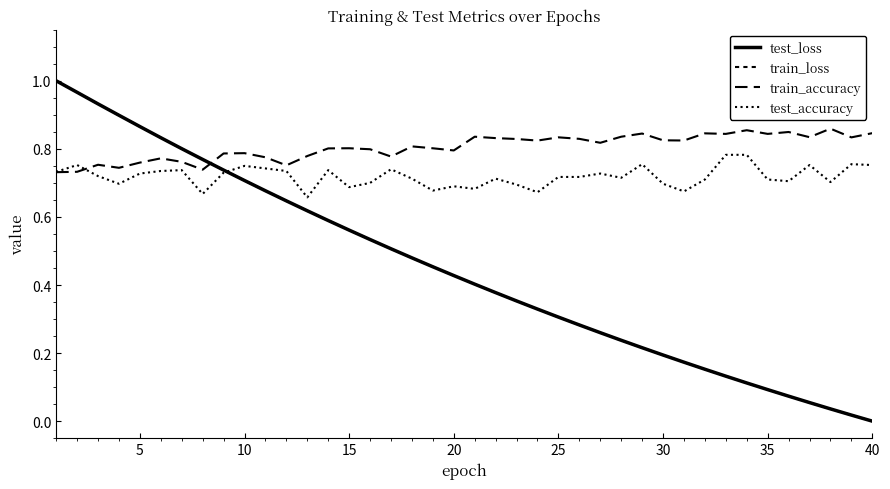

How many lines are shown in the chart?

4